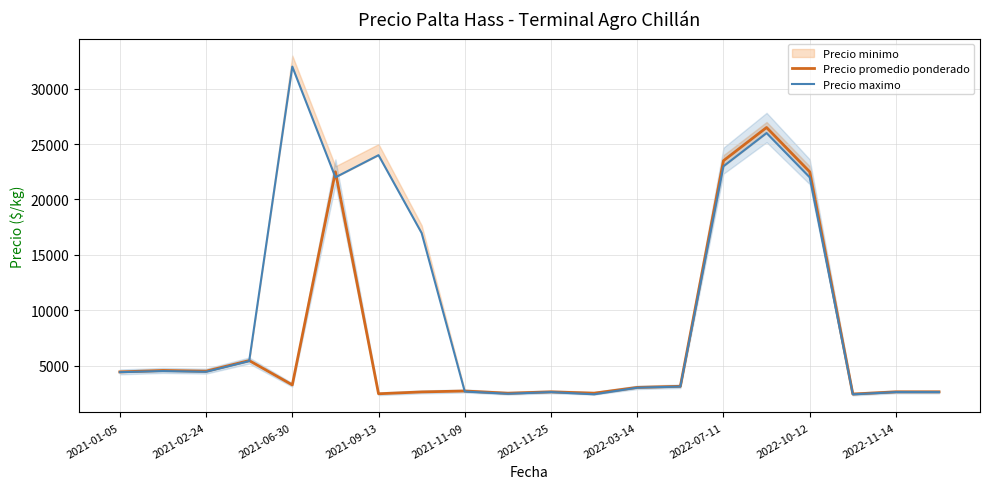

How many lines are shown in the chart?

2